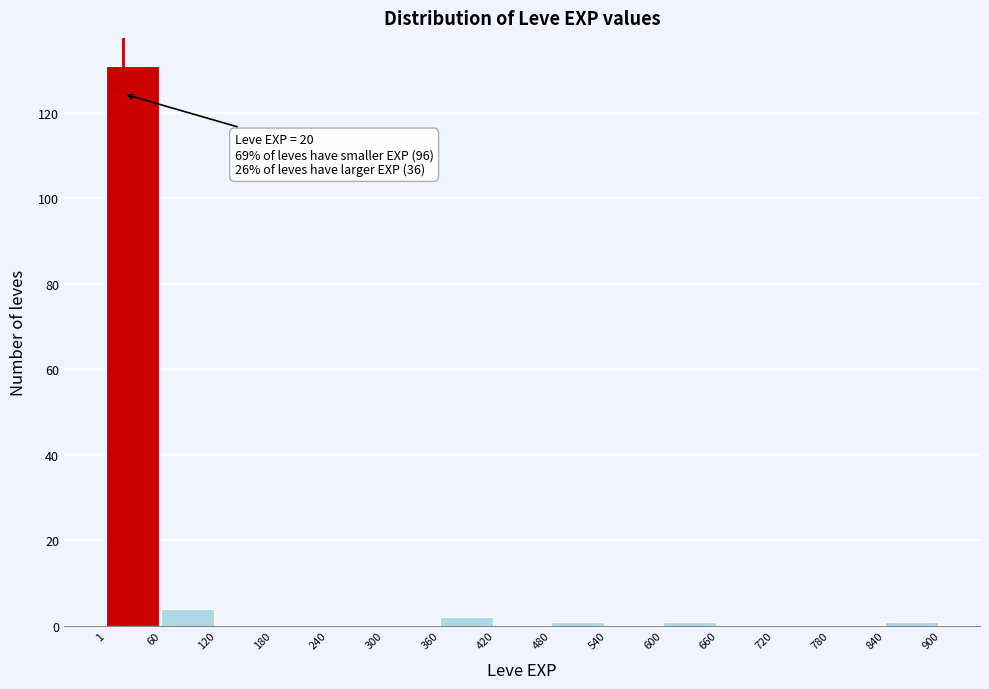

Over which range of the x-axis is the bar tallest?

1 to 60